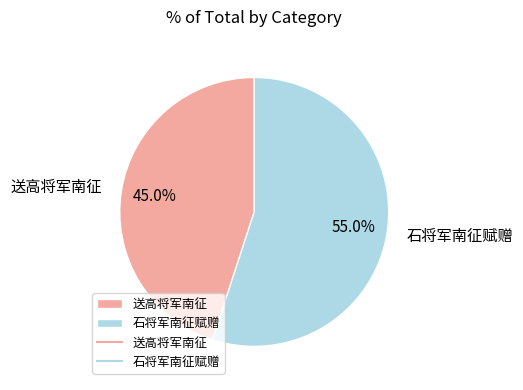

To the nearest percent, what is the combined percentage of 送高将军南征 and 石将军南征赋赠?

100%